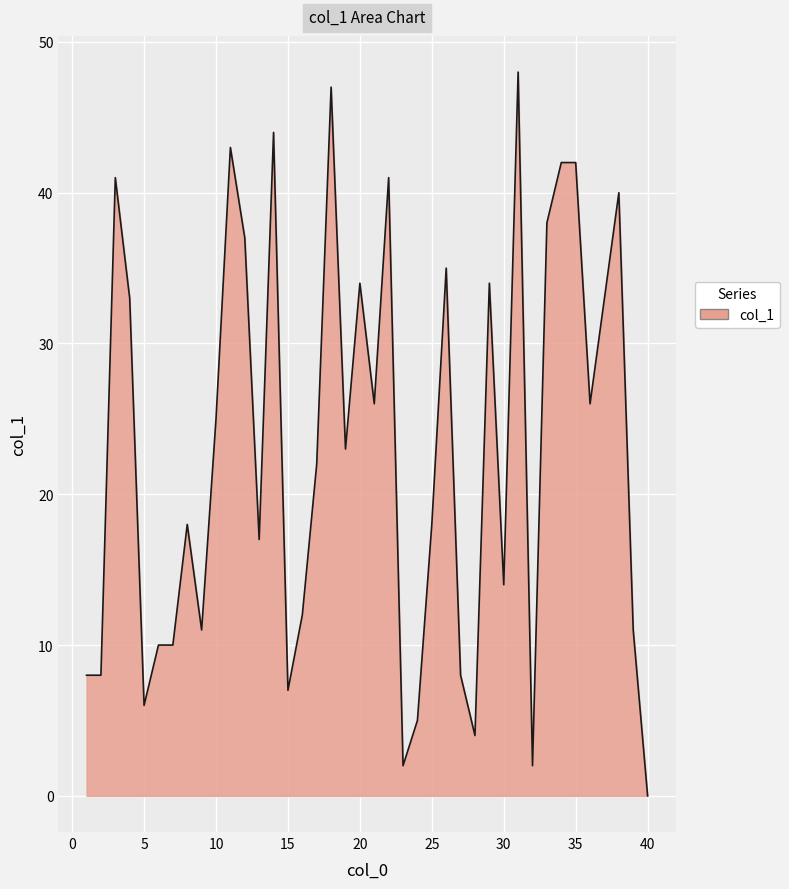

Reading left to right, transcribe all the data shown in this chart.

8	8	41	33	6	10	10	18	11	25	43	37	17	44	7	12	22	47	23	34	26	41	2	5	18	35	8	4	34	14	48	2	38	42	42	26	33	40	11	0